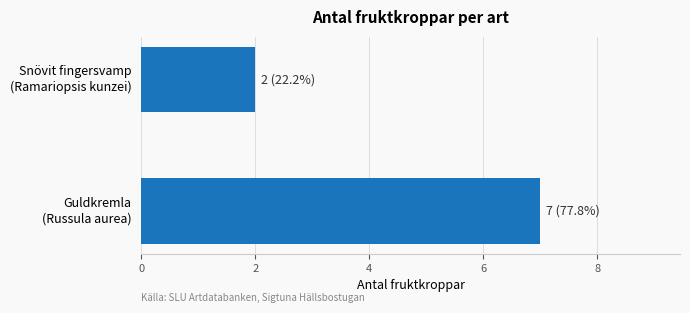

How many categories are shown in the chart?

2